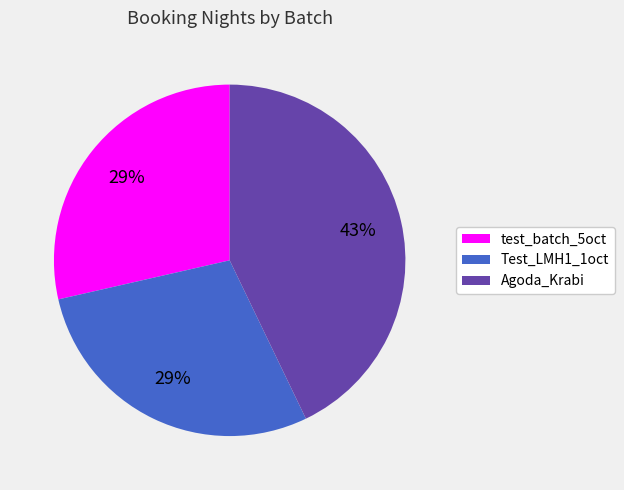

The Agoda_Krabi slice represents 43% of the pie. True or false?

True